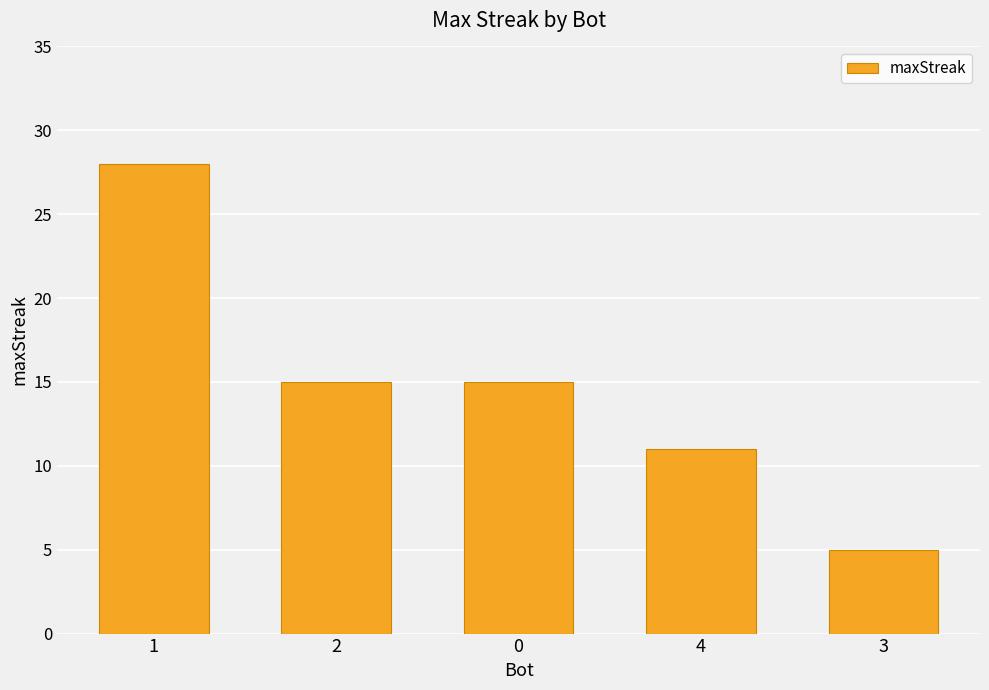

What is the value of the 3rd bar from the left?

15